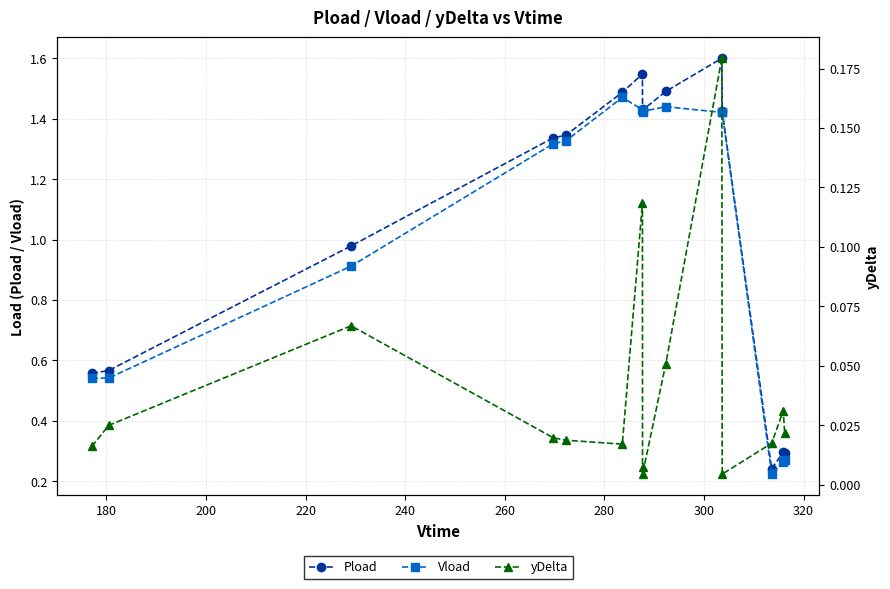

Which series has the widest spread of values?

Pload